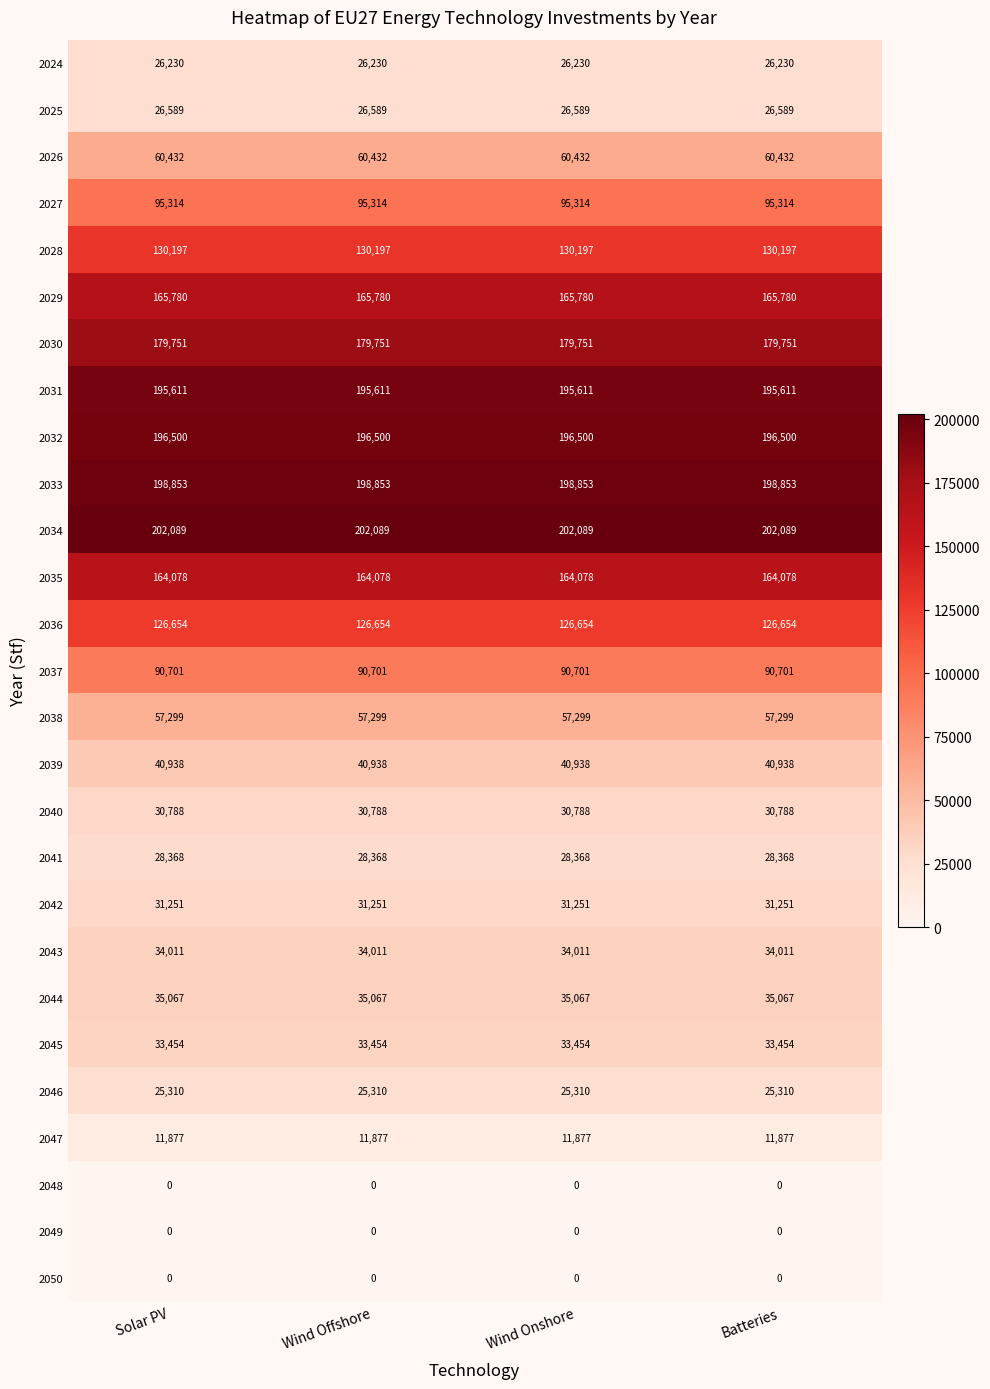

What is the difference between the highest and lowest values at Solar PV?

202089